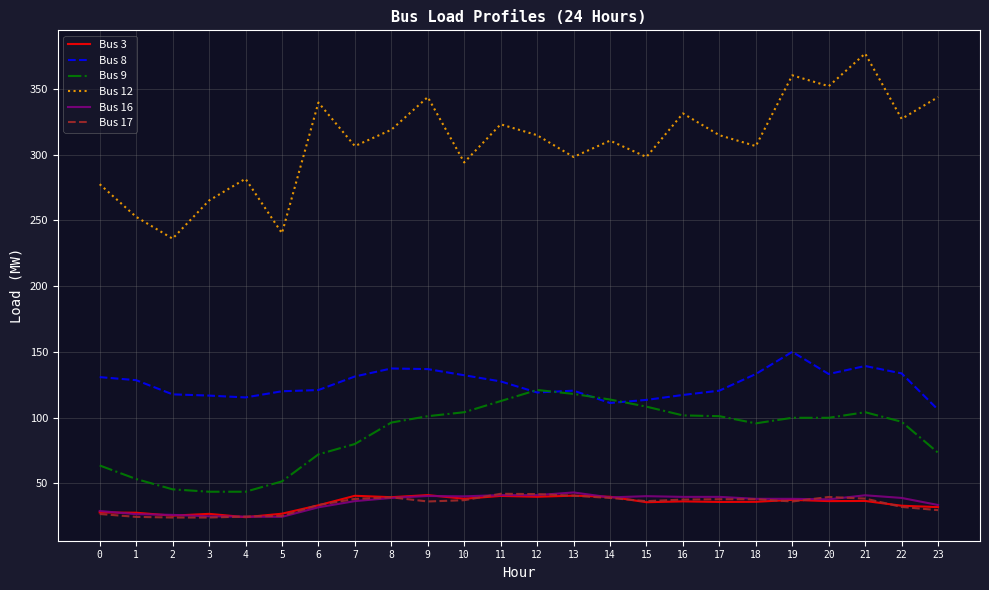

Does the chart have visible grid lines?

Yes